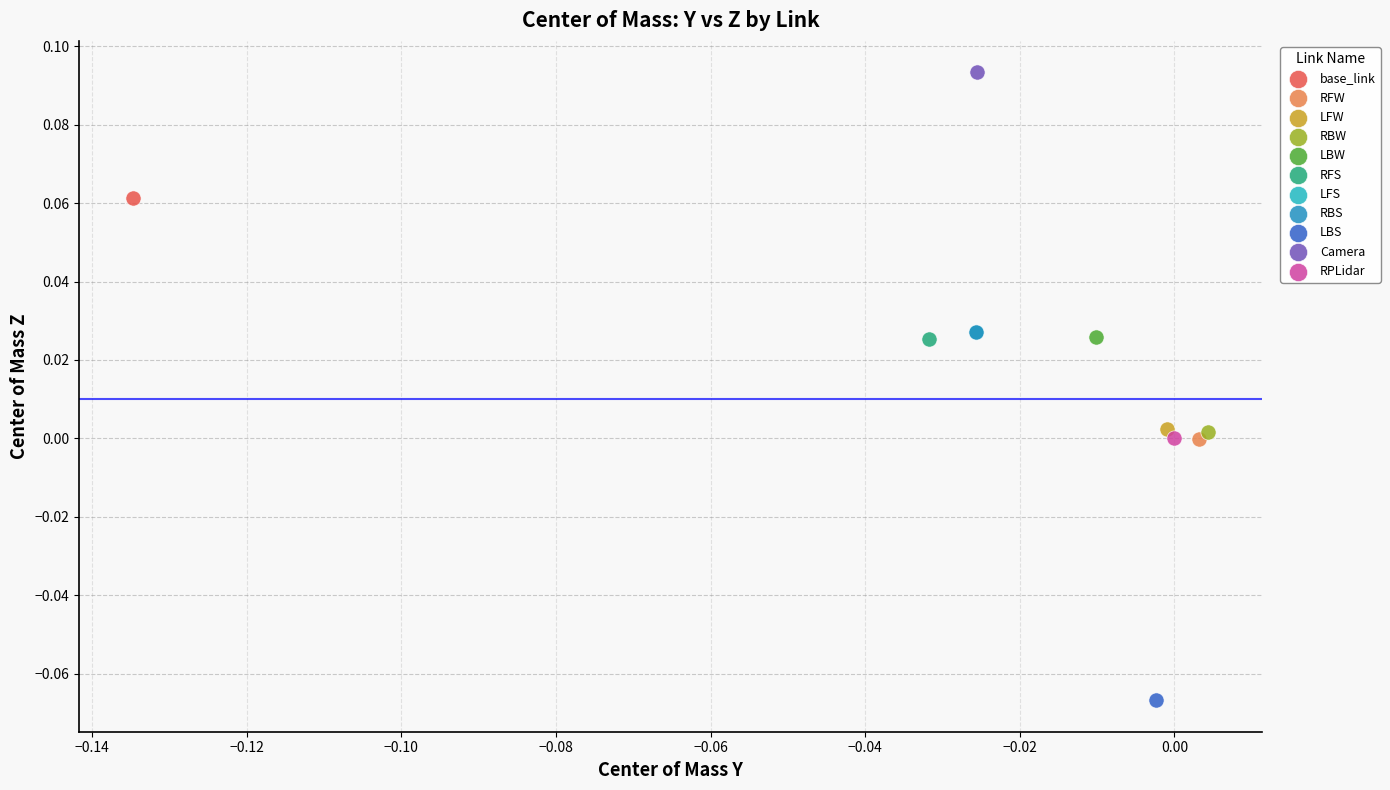

What are all the series names shown in the legend?

base_link, RFW, LFW, RBW, LBW, RFS, LFS, RBS, LBS, Camera, RPLidar